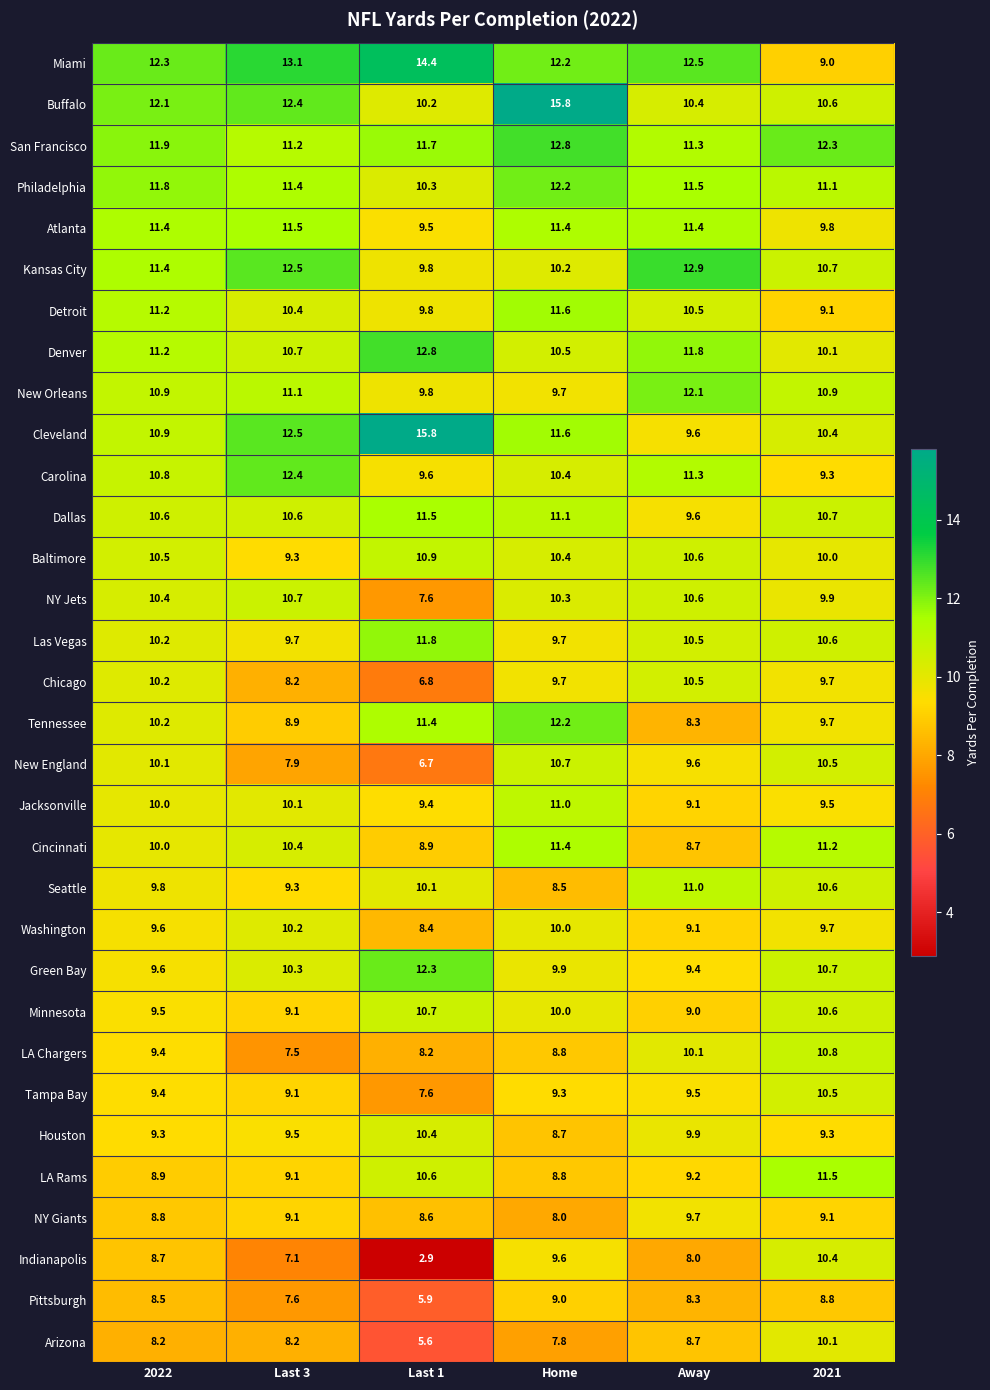

Where does the Pittsburgh series first go above 8?

2022